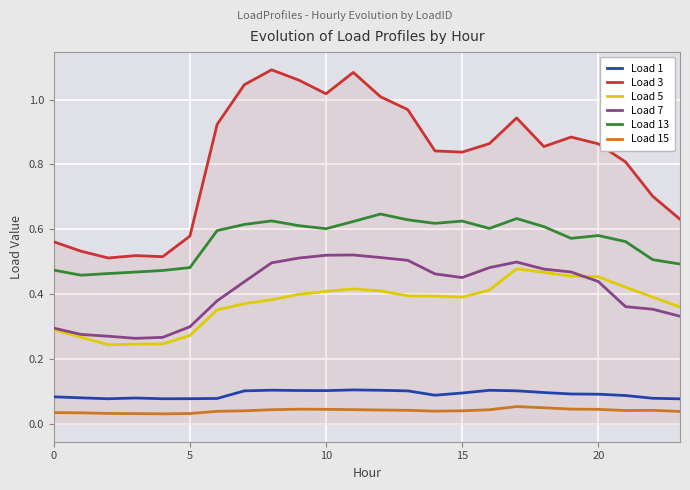

True or false: Load 1 and Load 3 cross at least once.

False